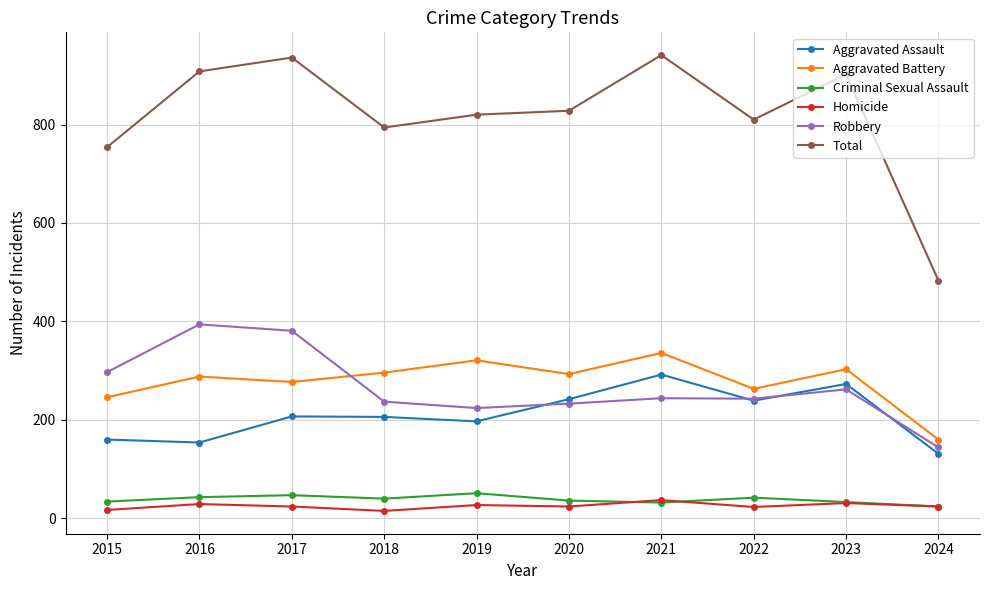

True or false: Total has a value of 754 at 2015.

True